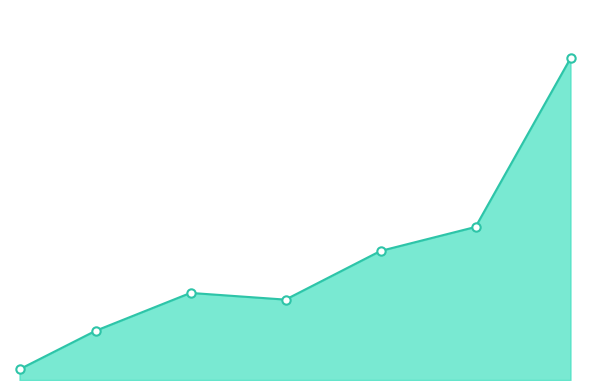

What is the smallest value displayed?

3307.0